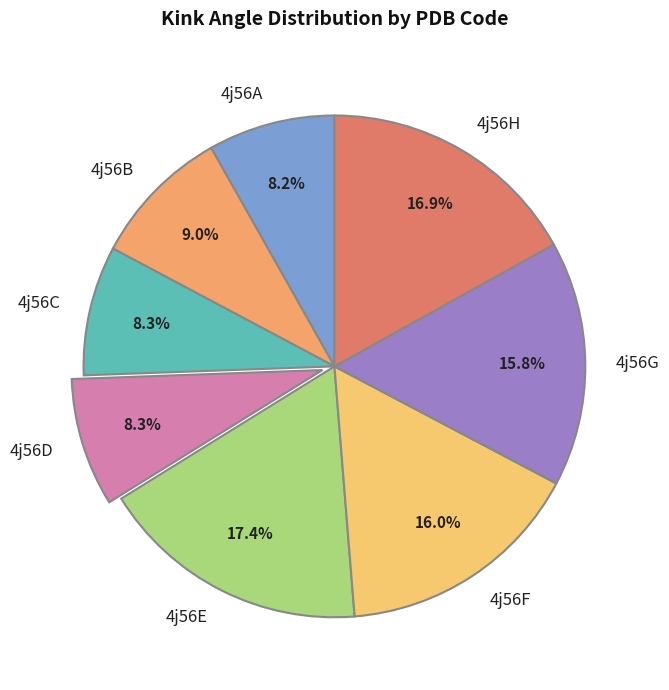

How much of the chart is everything except 4j56G?

84.2%